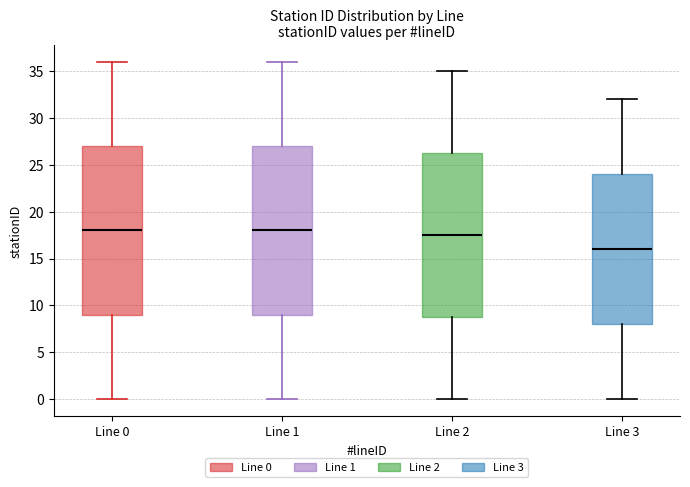

Reading left to right, transcribe this box plot: for each box, give where its median line is, the range the box spans, and where its two whiskers end, as read against the y-axis. The values are not printed on the chart, so give them approximately, as read against the axis.

Line 0: median 18.0, box 9.0 to 27.0, whiskers 0.0 to 36.0
Line 1: median 18.0, box 9.0 to 27.0, whiskers 0.0 to 36.0
Line 2: median 17.5, box 9.0 to 26.5, whiskers 0.0 to 35.0
Line 3: median 16.0, box 8.0 to 24.0, whiskers 0.0 to 32.0